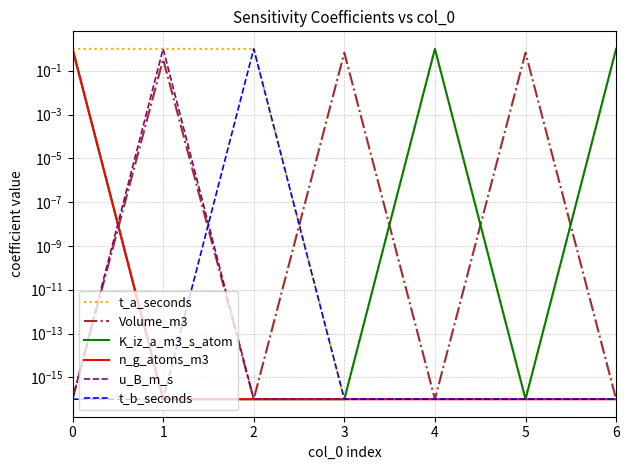

Which series has the widest spread of values?

t_a_seconds